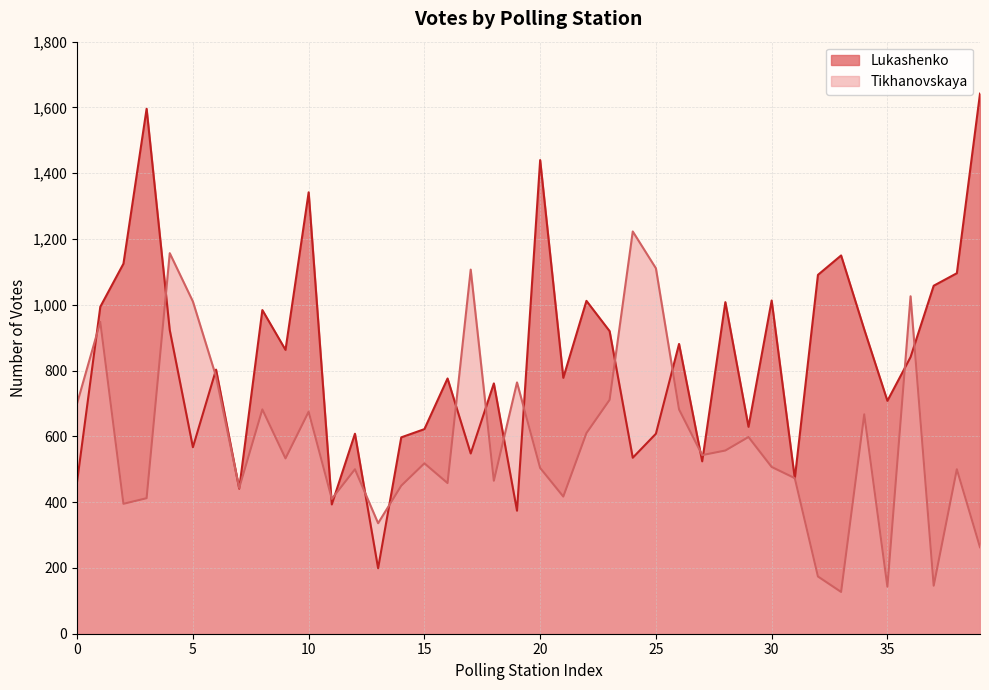

Reading left to right, transcribe all the data shown in this chart.

Lukashenko: 464	994	1125	1596	923	567	803	441	984	863	1342	393	608	199	597	622	776	548	761	374	1440	778	1012	920	535	608	881	524	1008	629	1013	472	1091	1150	925	708	841	1058	1096	1642
Tikhanovskaya: 701	948	395	412	1157	1010	782	443	682	533	675	410	500	336	450	518	458	1107	465	764	504	417	610	711	1223	1111	682	543	557	598	507	473	174	127	667	143	1026	146	500	263